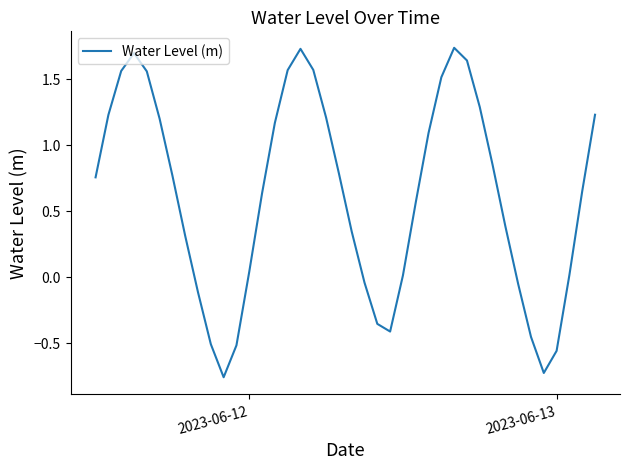

What is the sum of all values?

24.5